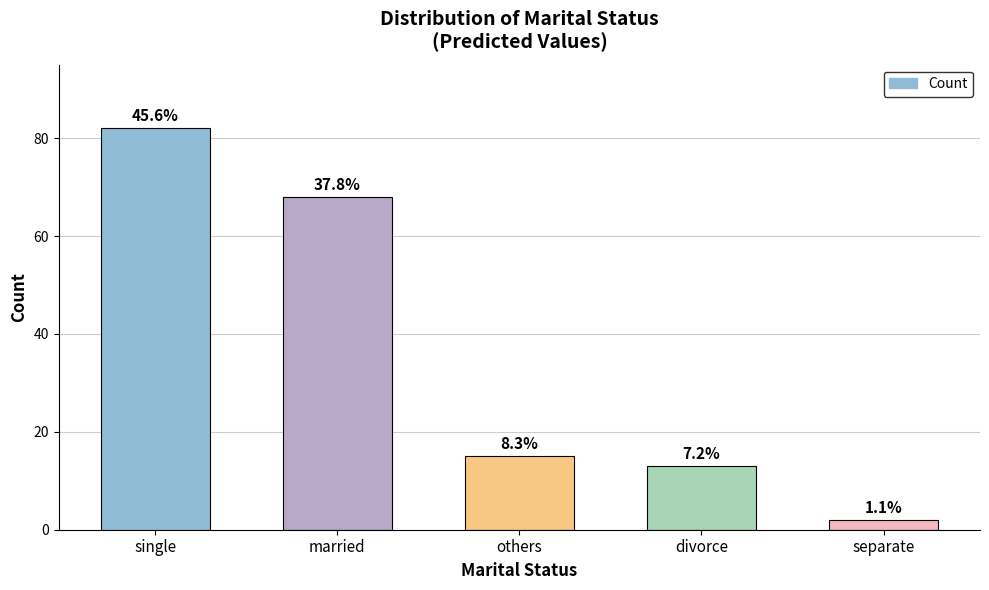

Does the chart contain any negative values?

No